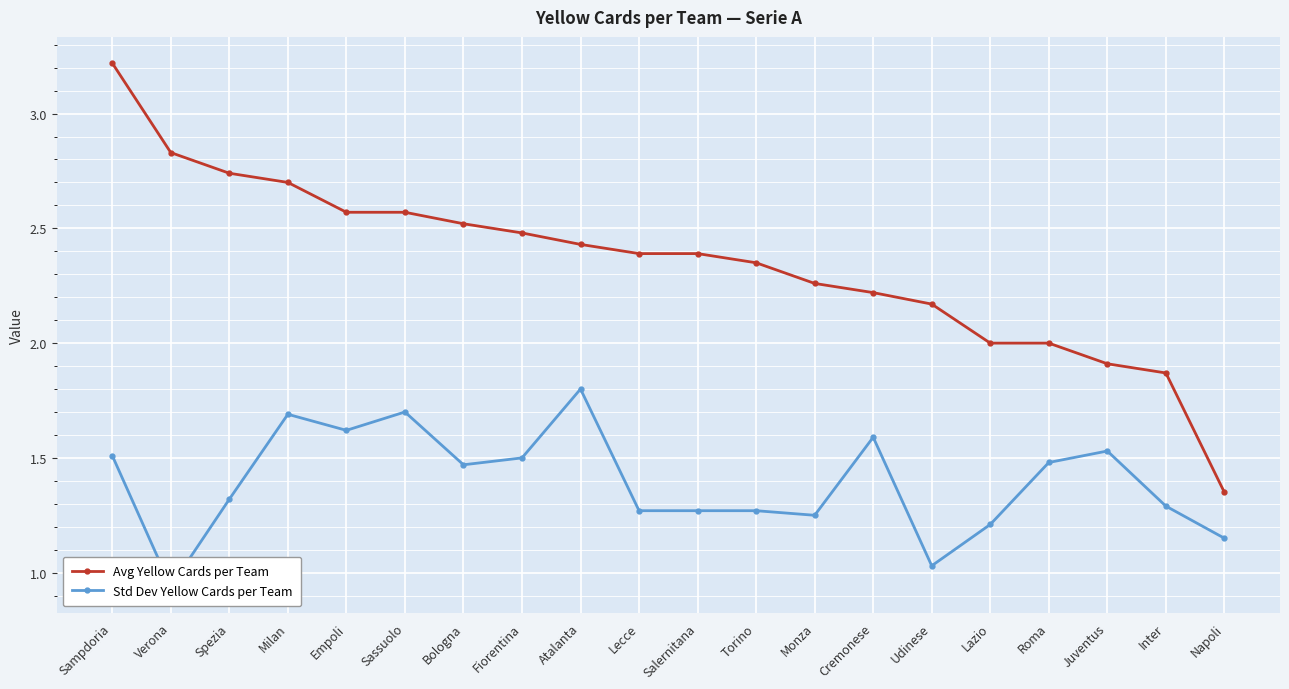

Which series has the largest total across all categories?

Avg Yellow Cards per Team